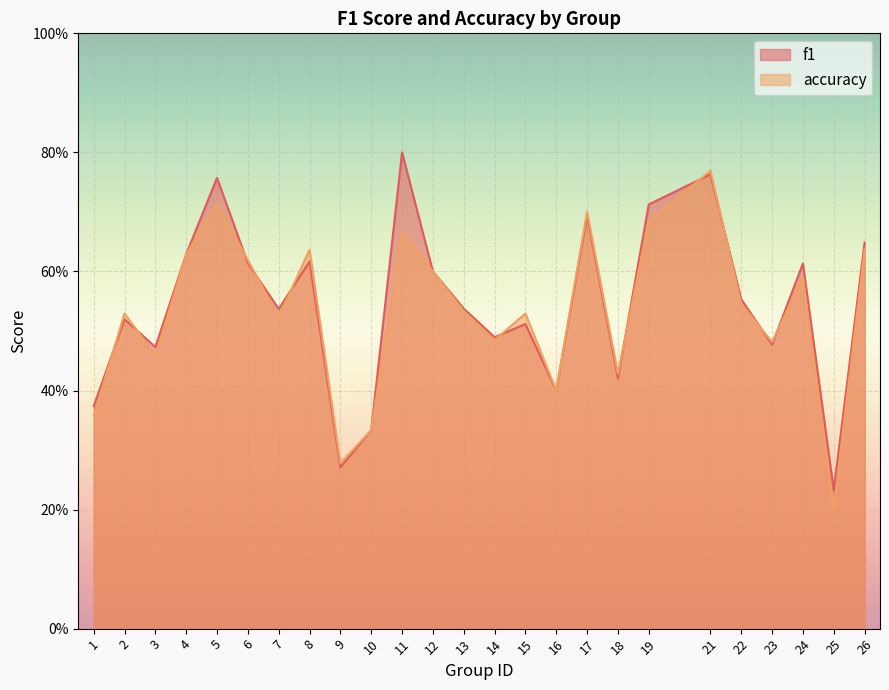

What is the highest value of the accuracy series?

0.8